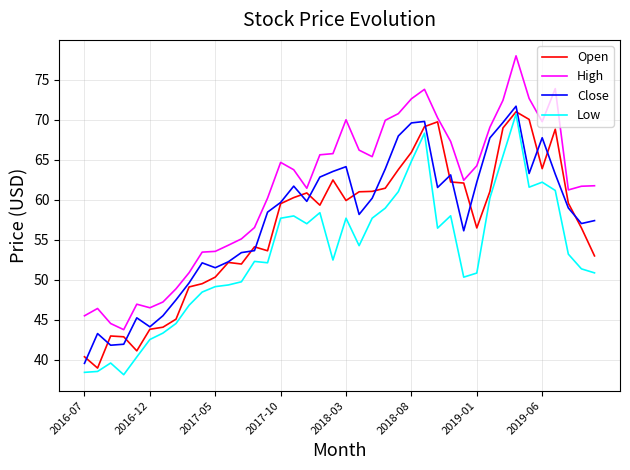

Which series has the widest spread of values?

High